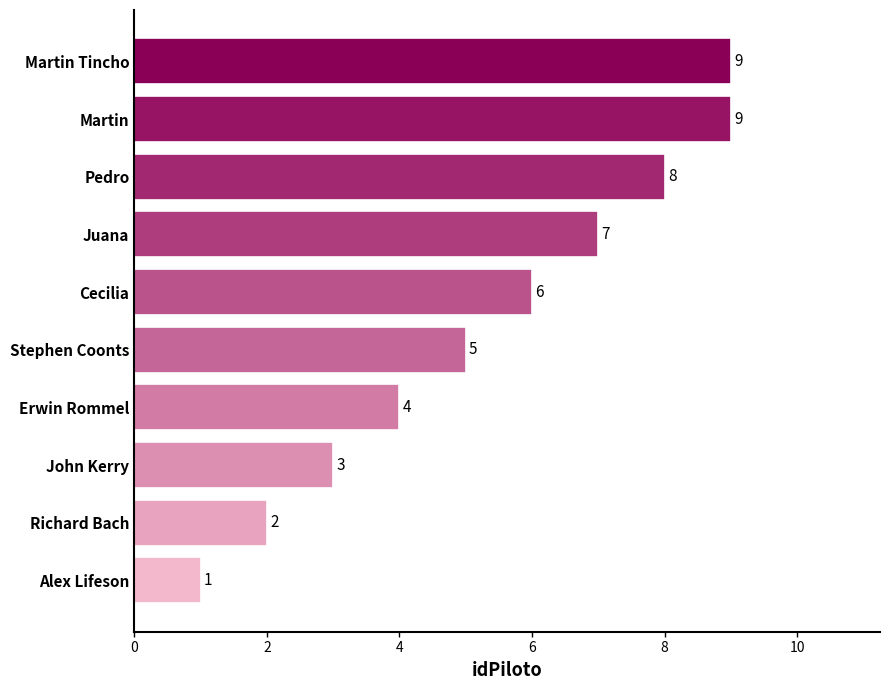

What is the sum of all values?

54